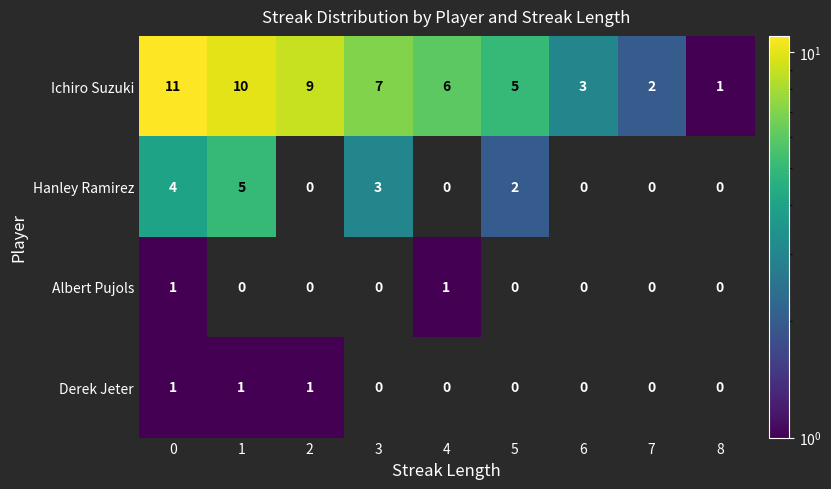

What is the sum of all Hanley Ramirez values?

14